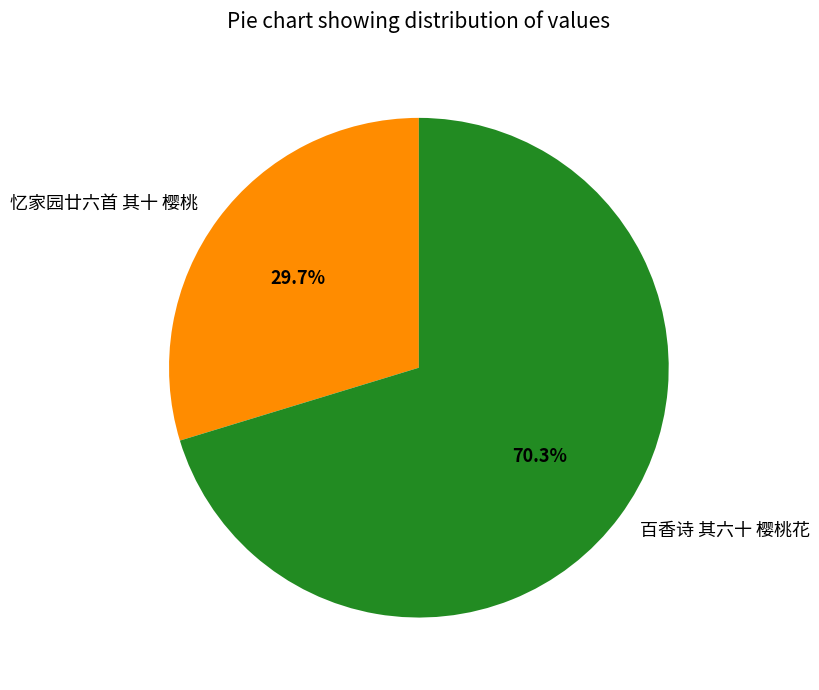

To the nearest percent, what is the combined percentage of 忆家园廿六首 其十 樱桃 and 百香诗 其六十 樱桃花?

100%